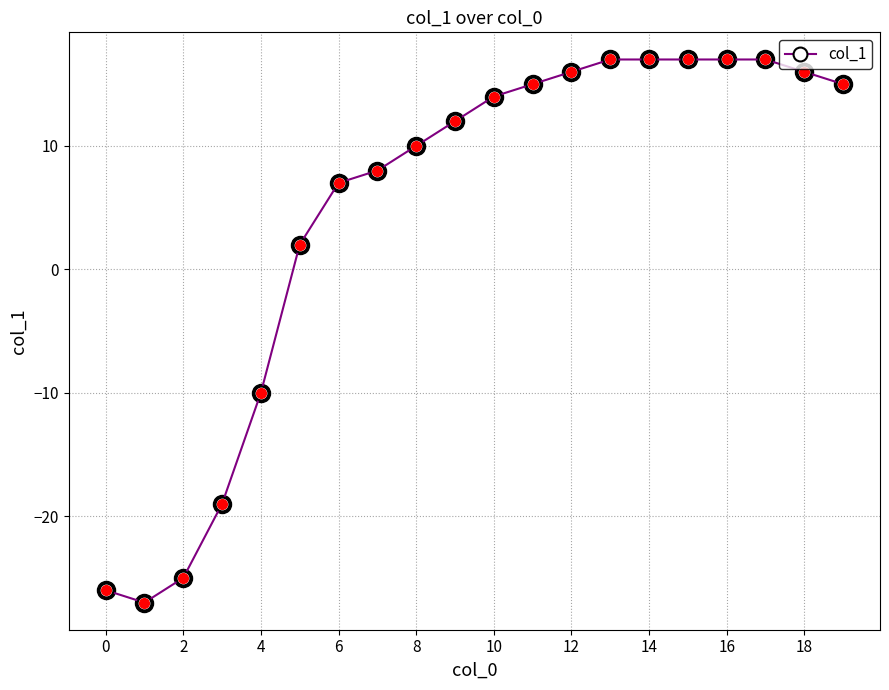

What is the average value?

5